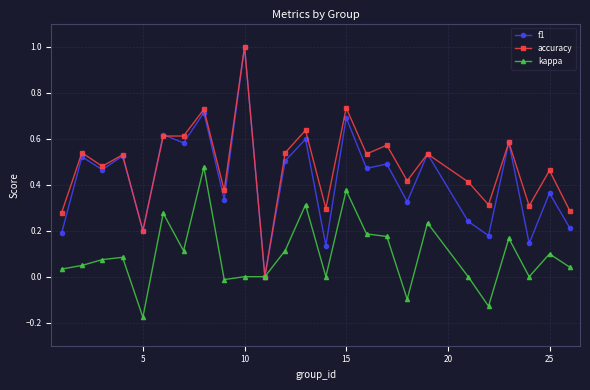

True or false: f1 has more than 0 points higher than both neighbors.

True